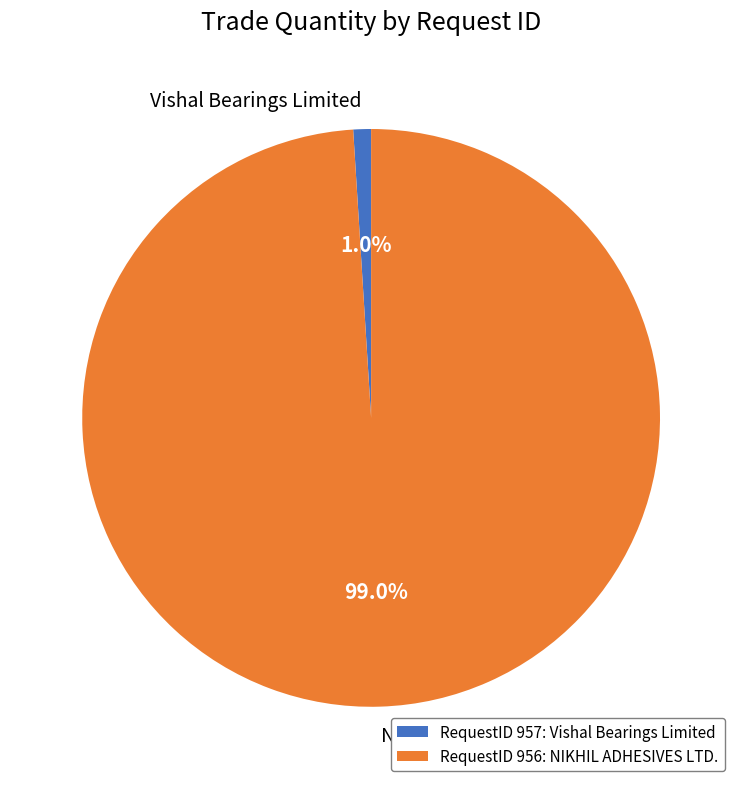

Which category accounts for the majority?

RequestID 956: NIKHIL ADHESIVES LTD.